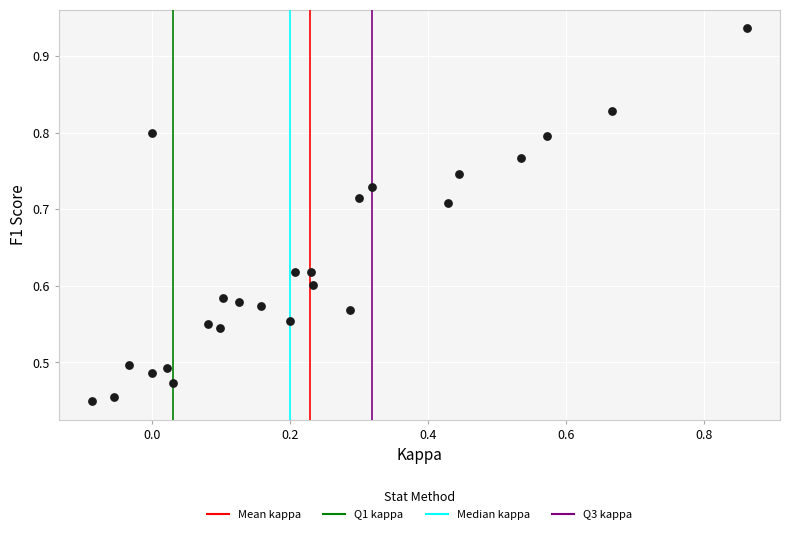

What is the range of X values (max minus min)?

1.0